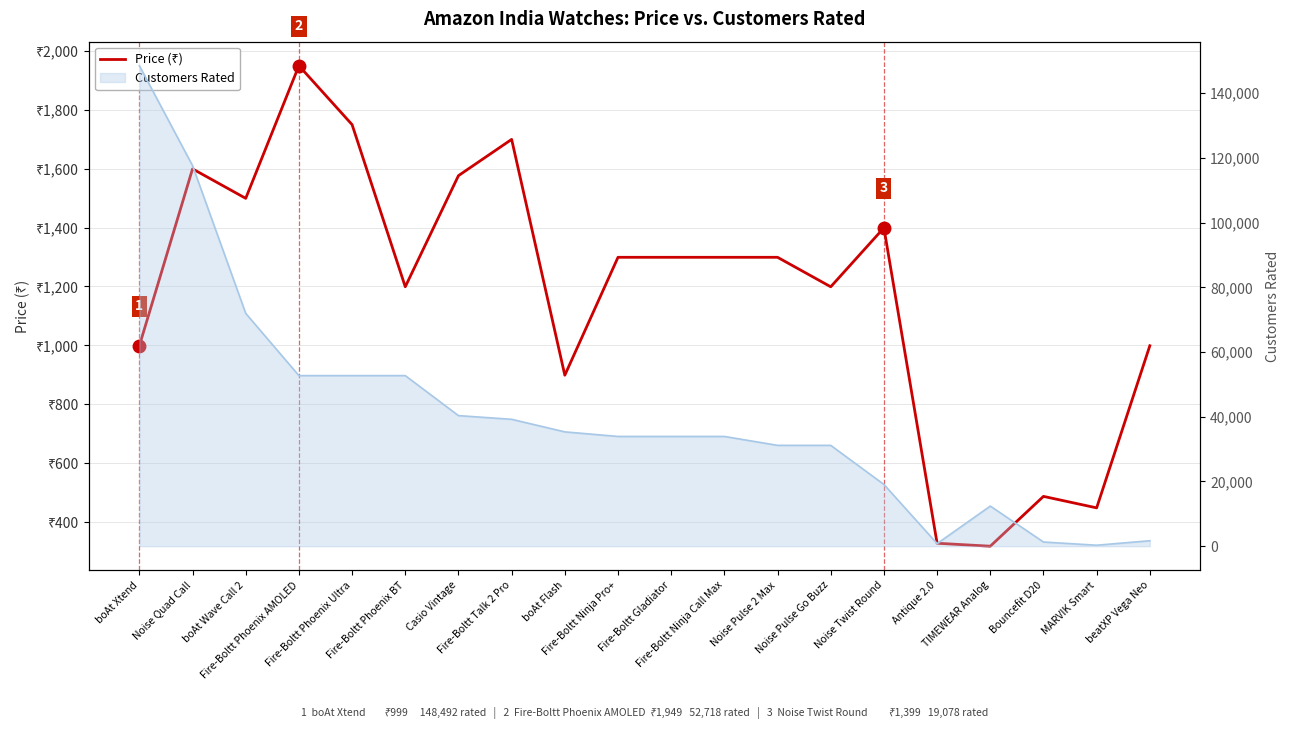

Reading left to right, extract all data points from this chart.

999	1599	1499	1949	1749	1199	1576	1699	899	1299	1299	1299	1299	1199	1399	329	319	488	449	999